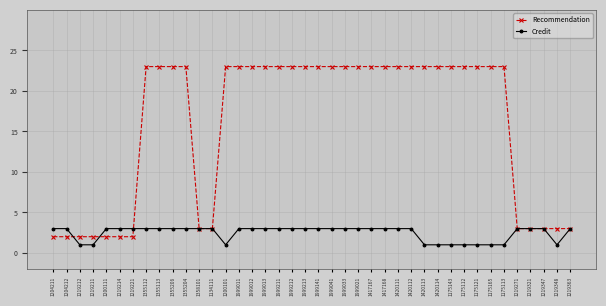

What is the difference between the highest and lowest values at 1999011?

20